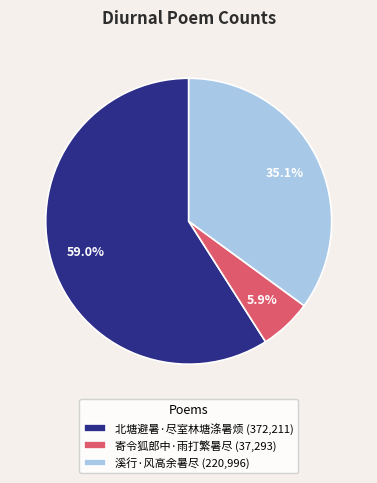

What percentage do 寄令狐郎中·雨打繁暑尽 and 溪行·风高余暑尽 together represent?

41.0%